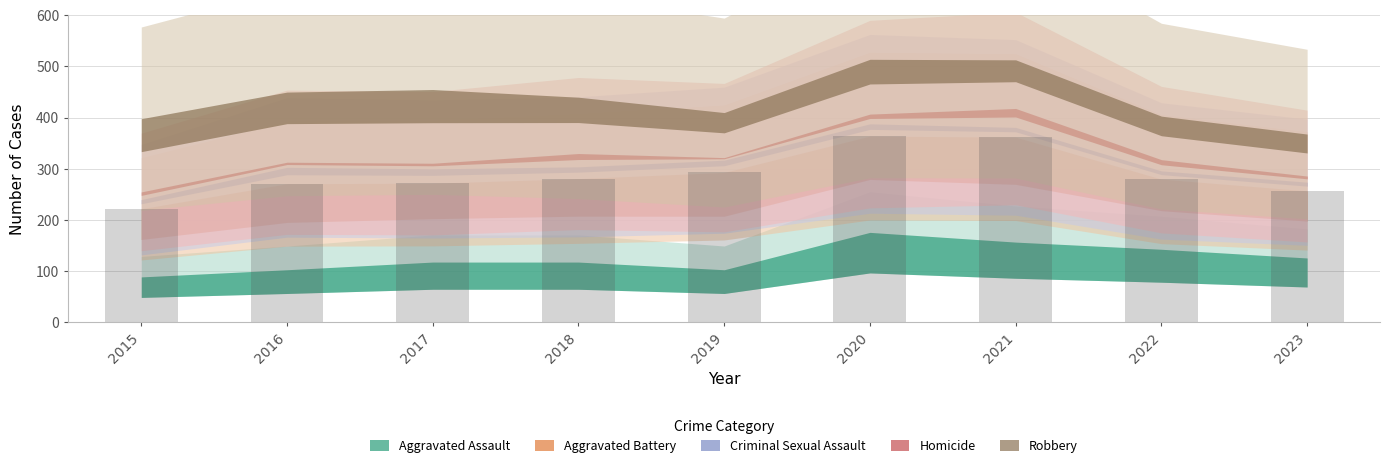

What is the value of the 8th bar from the left?

280